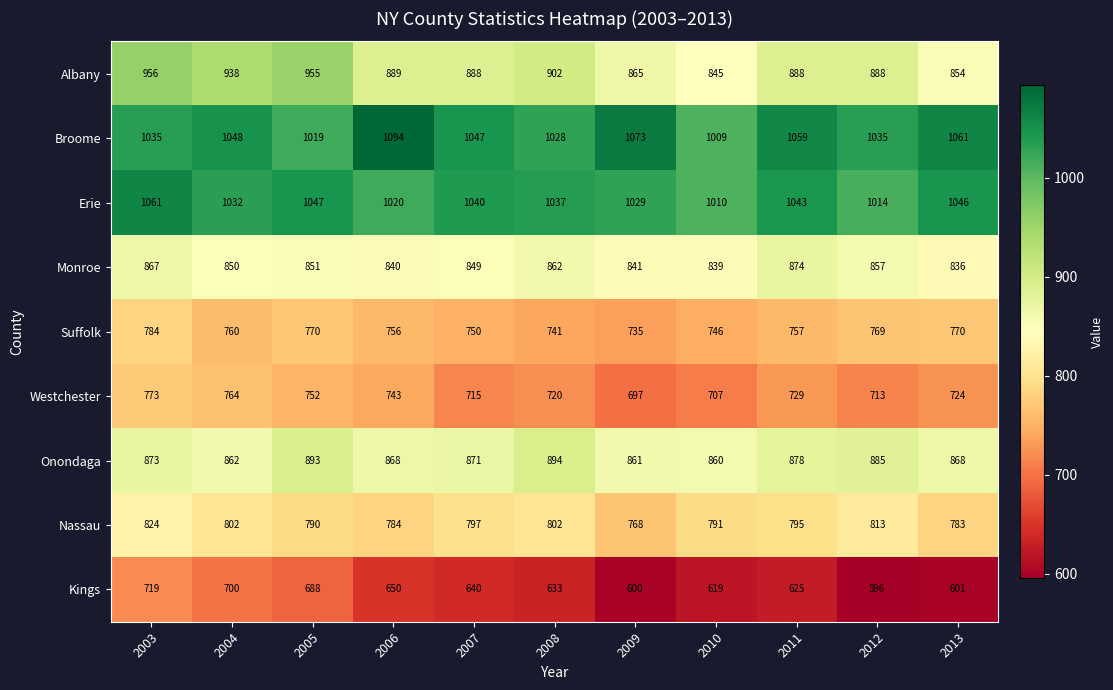

At which category is the sum across all series the highest?

2003